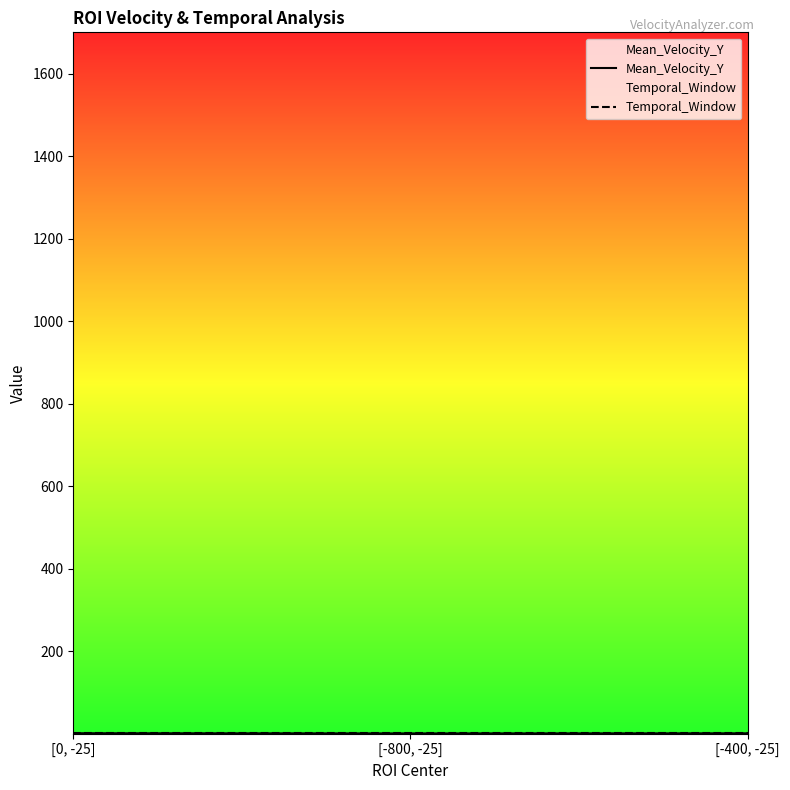

What is the difference between the maximum and minimum values in the Mean_Velocity_Y series?

0.4